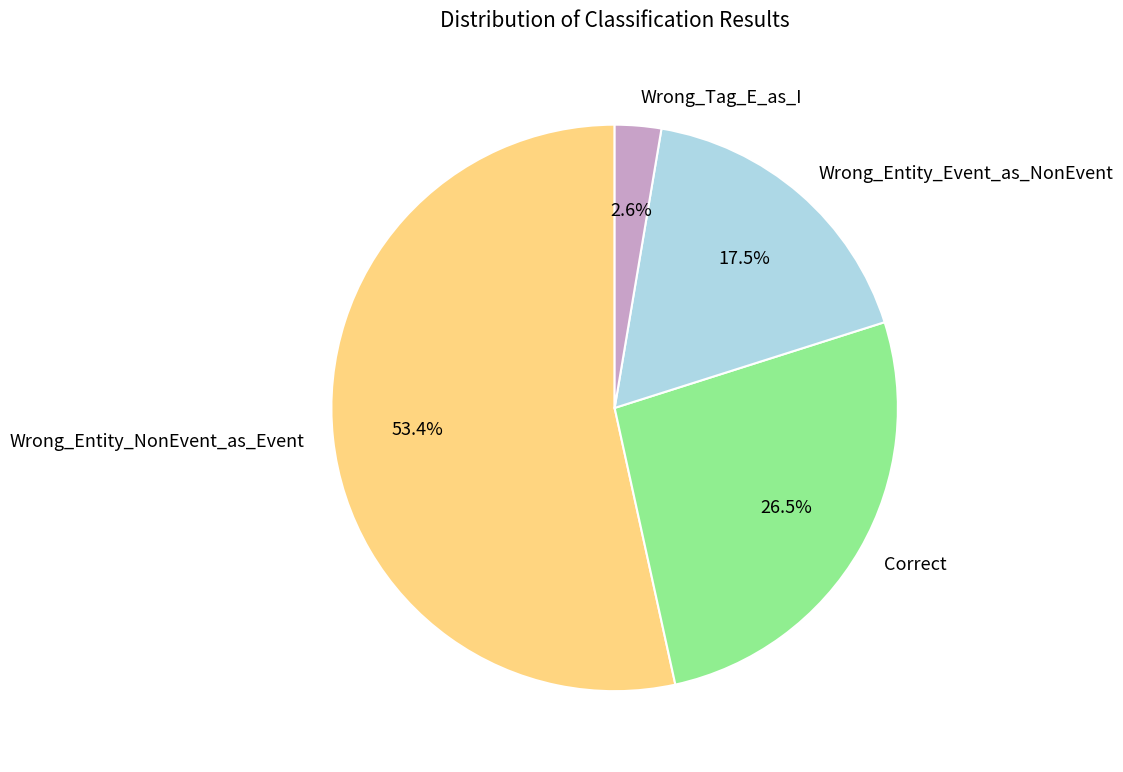

How many segments does this pie chart have?

4